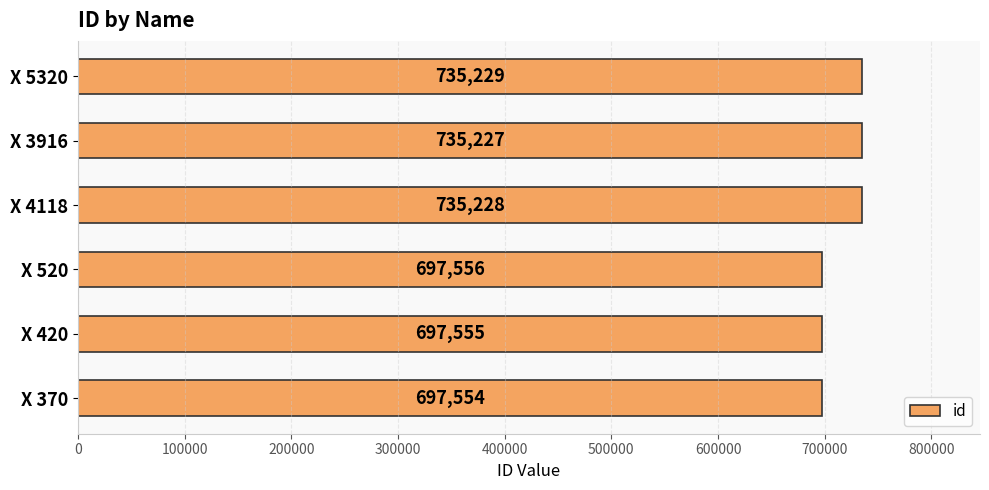

True or false: the data shows 506719 at X 5320.

False